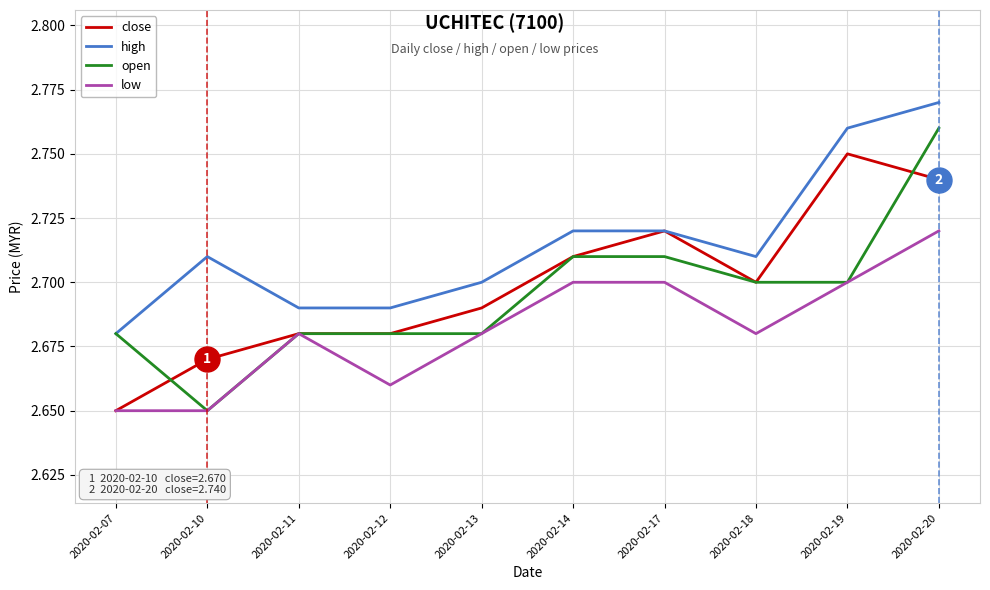

How many categories are shown in the chart?

10